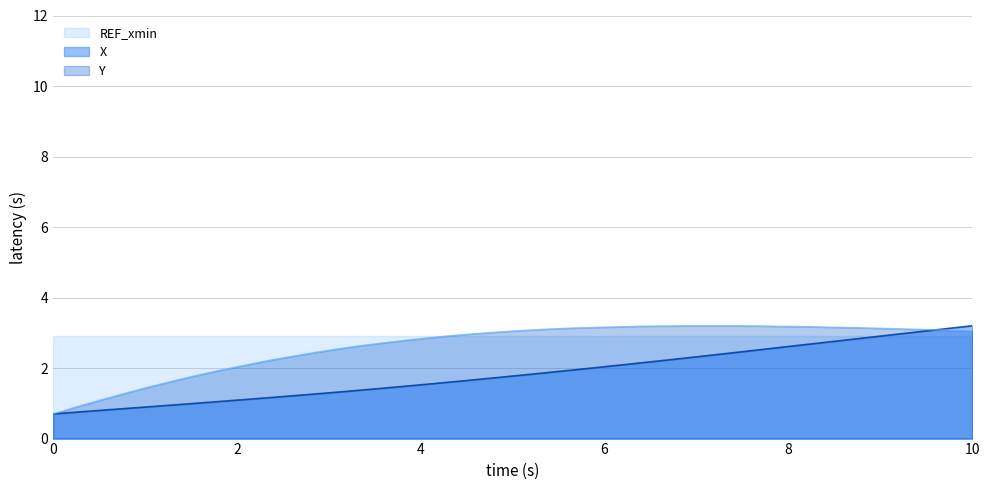

How many data points in Y are above 3?

21